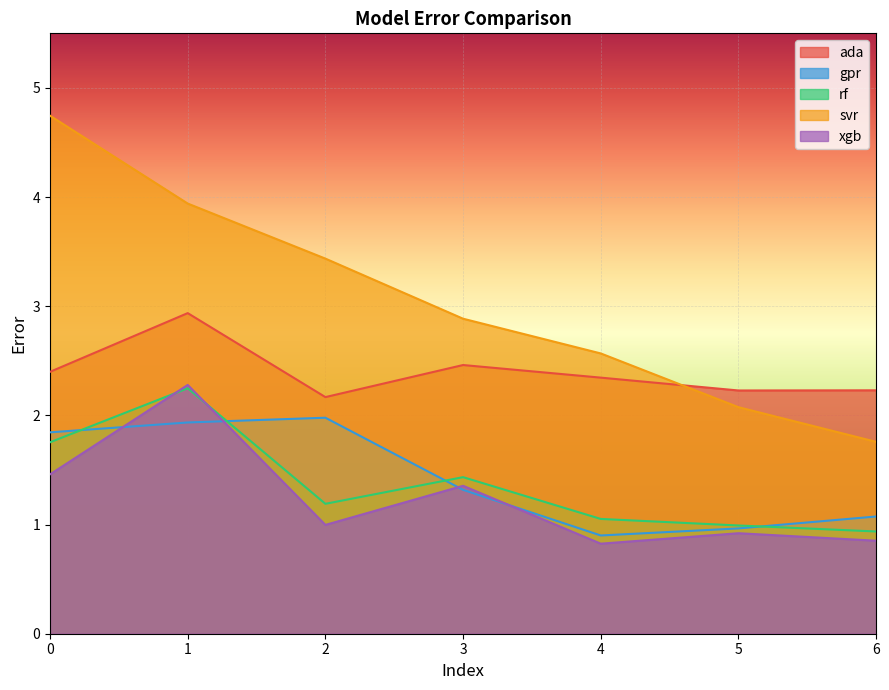

Which series has the largest total across all categories?

svr